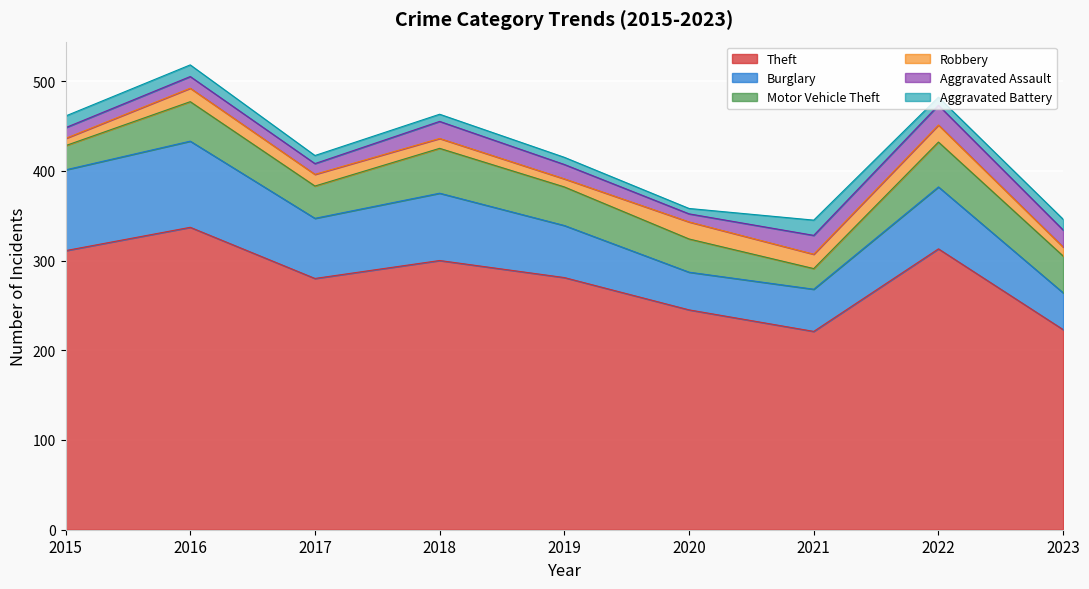

True or false: Robbery has a value of 19 at 2020.

True